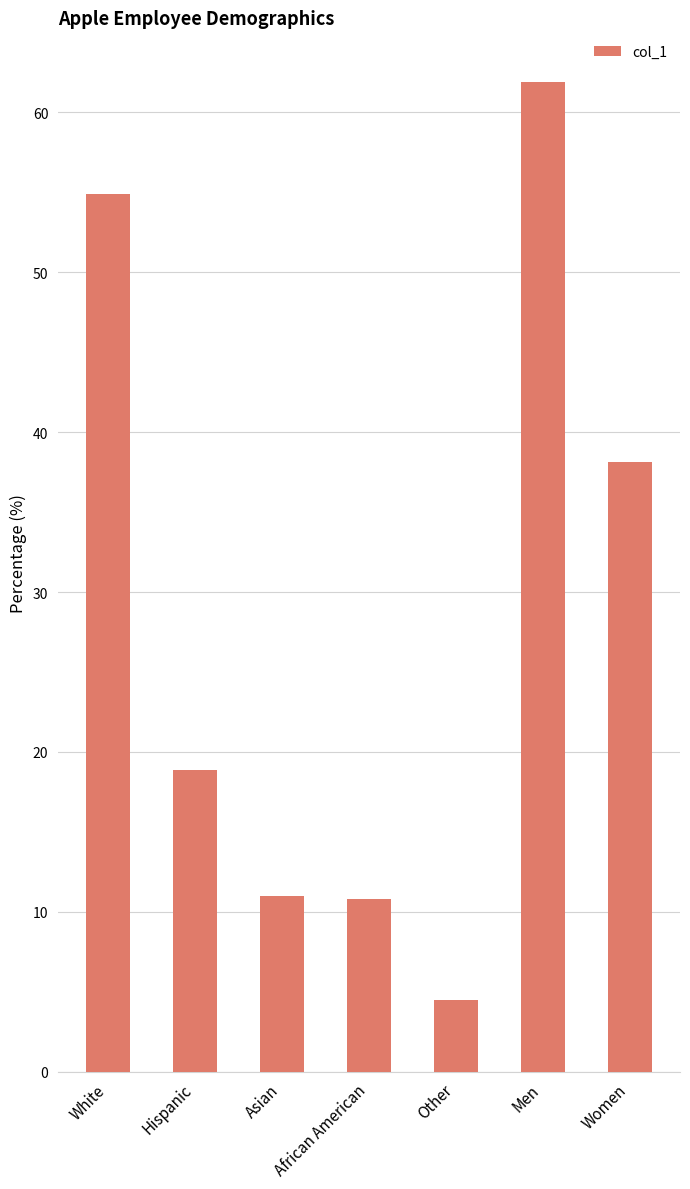

How many categories are shown in the chart?

7